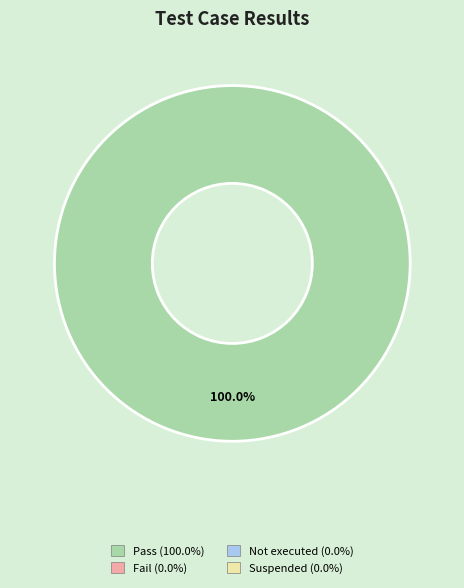

Is there any slice that represents more than half of the pie?

Yes